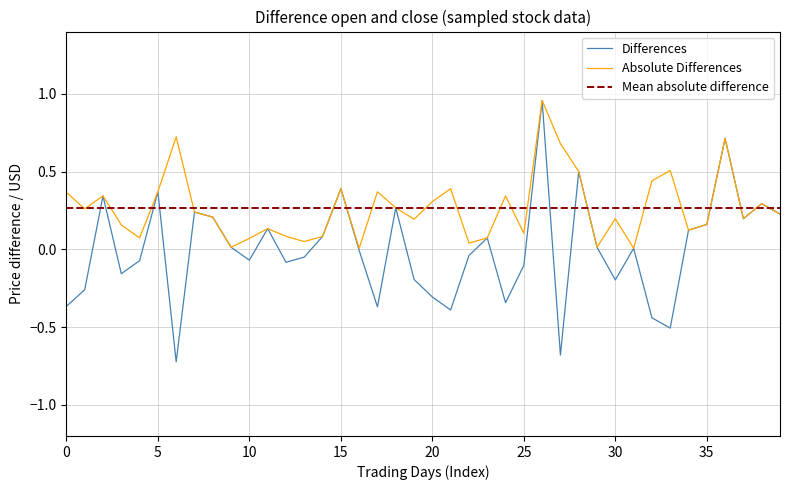

True or false: open has a value of 11.9 at 2014-02-19.

False